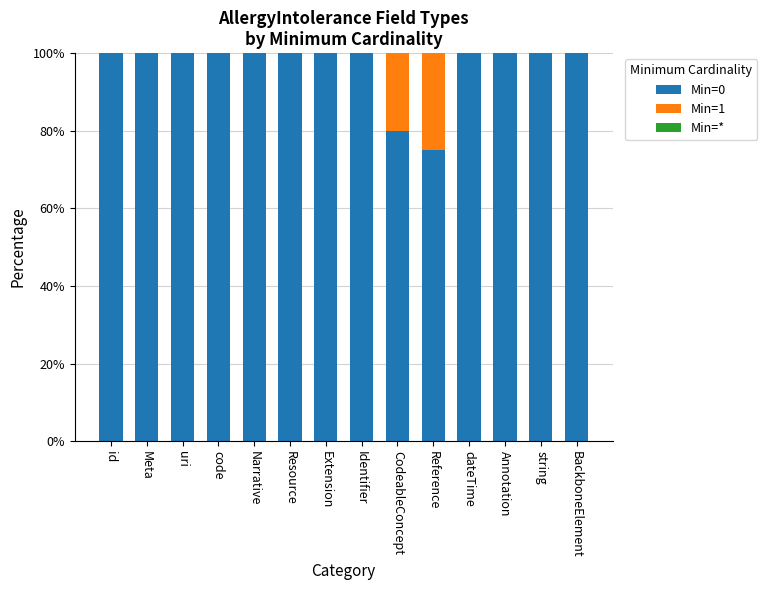

Are the bars horizontal?

No